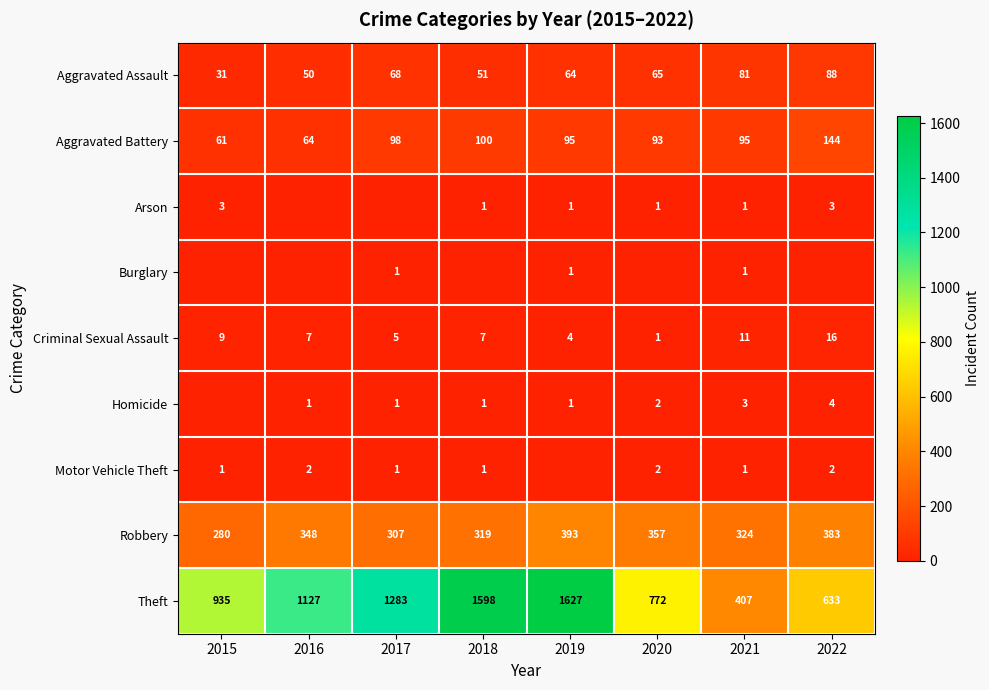

Rank the categories by Robbery value from lowest to highest.

2015, 2017, 2018, 2021, 2016, 2020, 2022, 2019